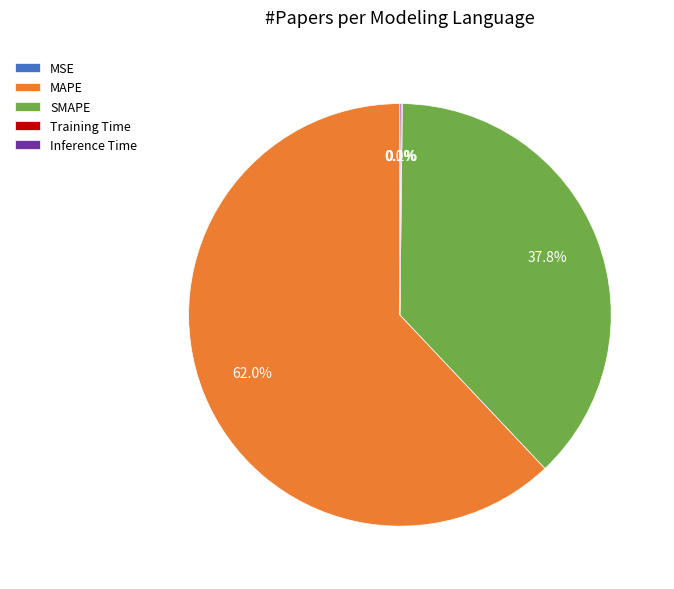

Which slice is the largest?

MAPE